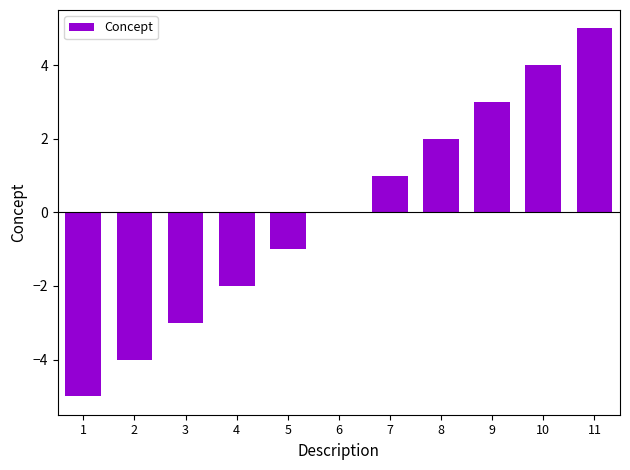

The chart shows a value of -3 at 1. True or false?

False